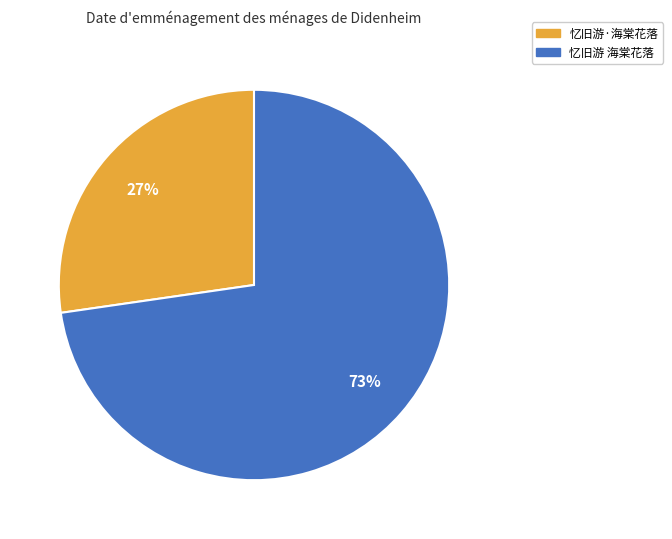

Rank the categories by value from lowest to highest.

忆旧游·海棠花落, 忆旧游 海棠花落